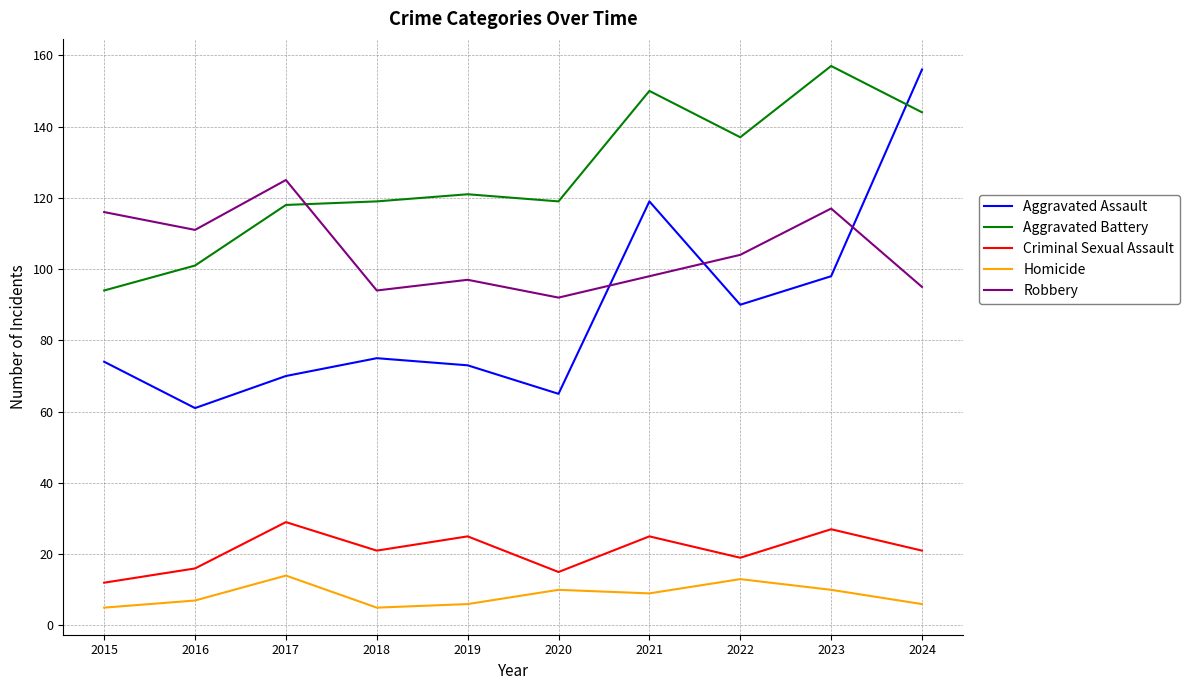

What is the smallest value displayed?

5